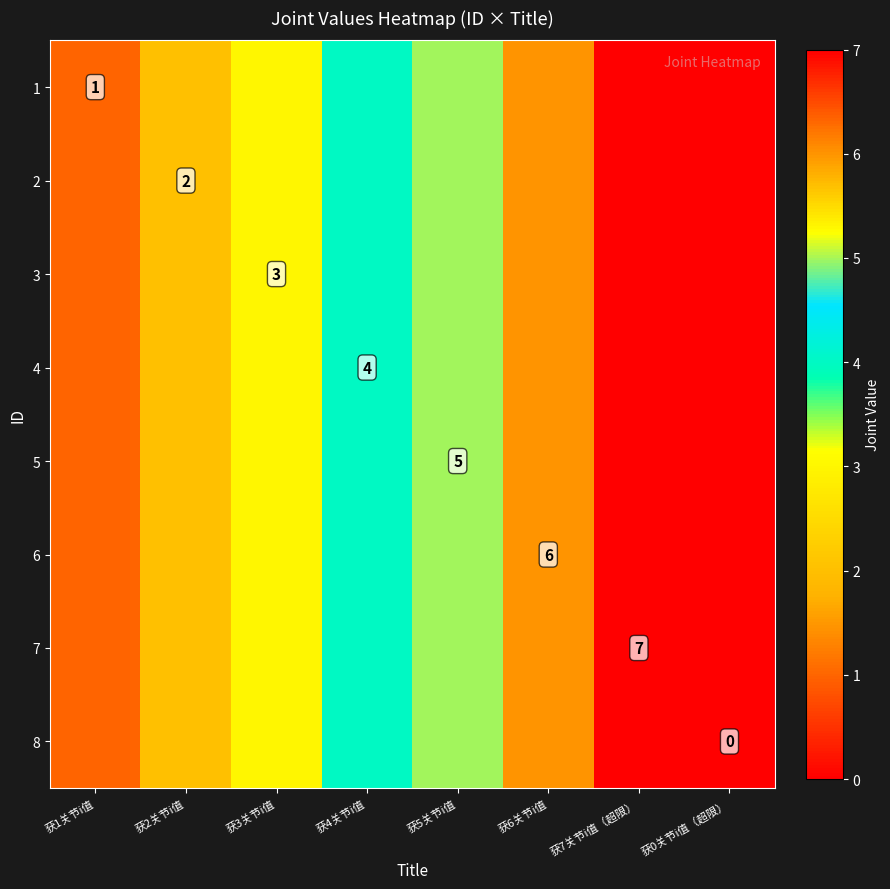

At which category is the sum across all series the highest?

获7关节i值（超限）